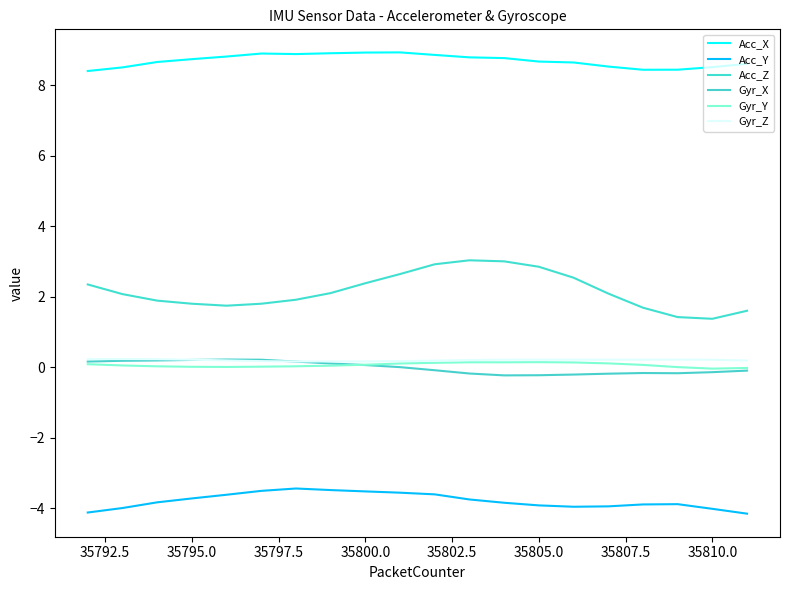

How many lines are shown in the chart?

6